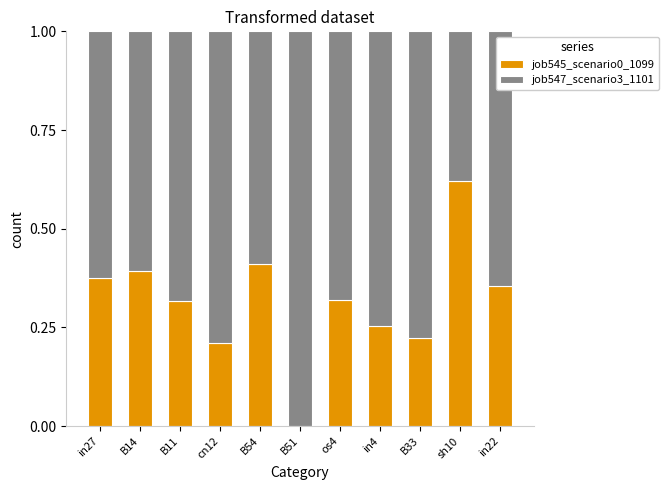

What is the sum of all job545_scenario0_1099 values?

3.5